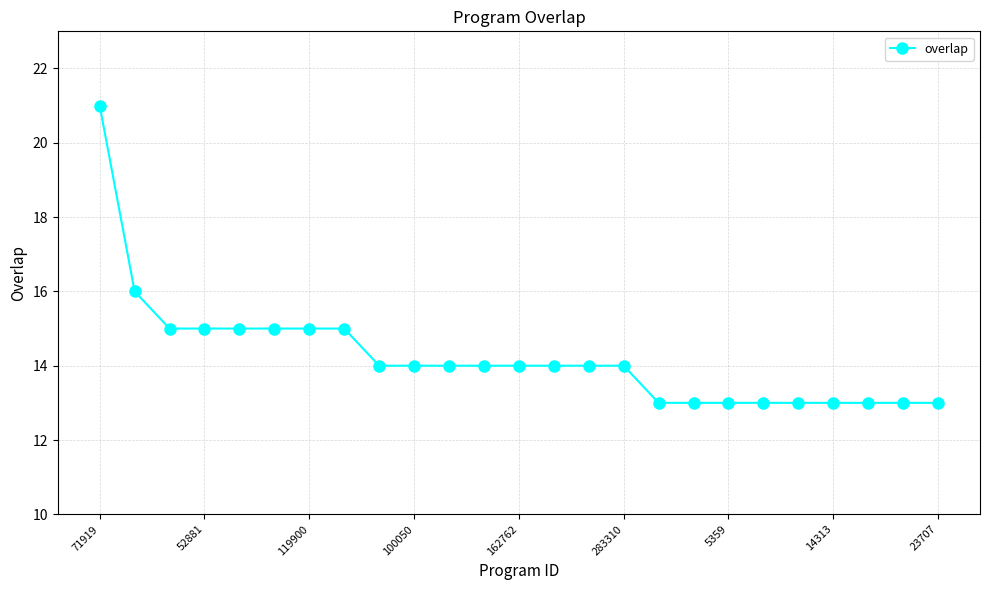

What is the difference between the maximum and minimum values?

8